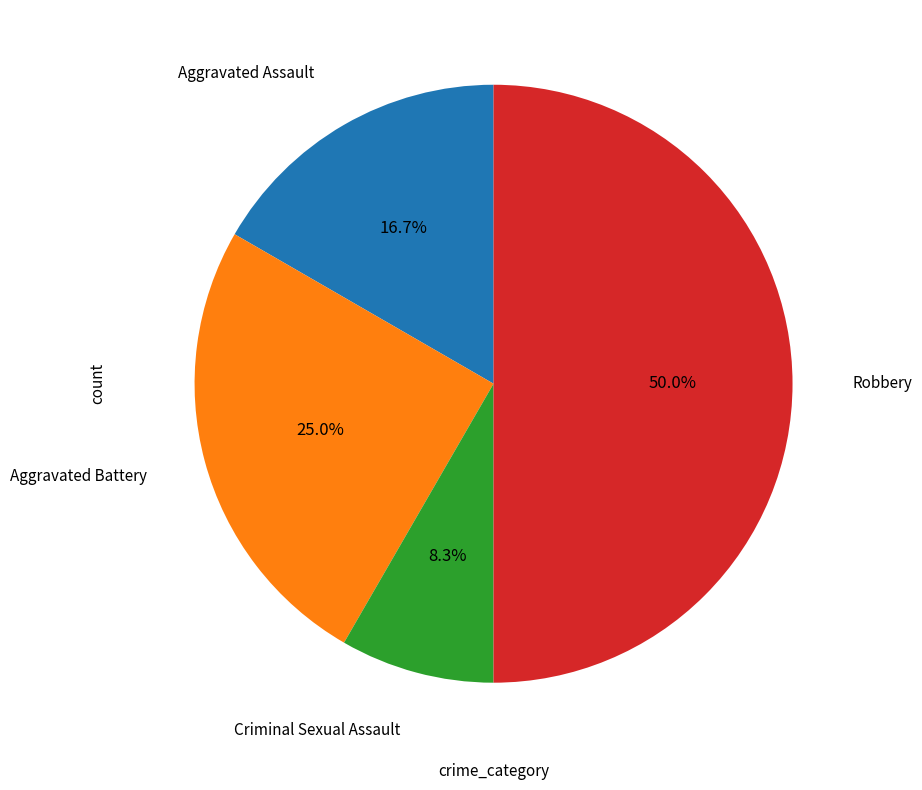

Count the number of slices in the pie.

4